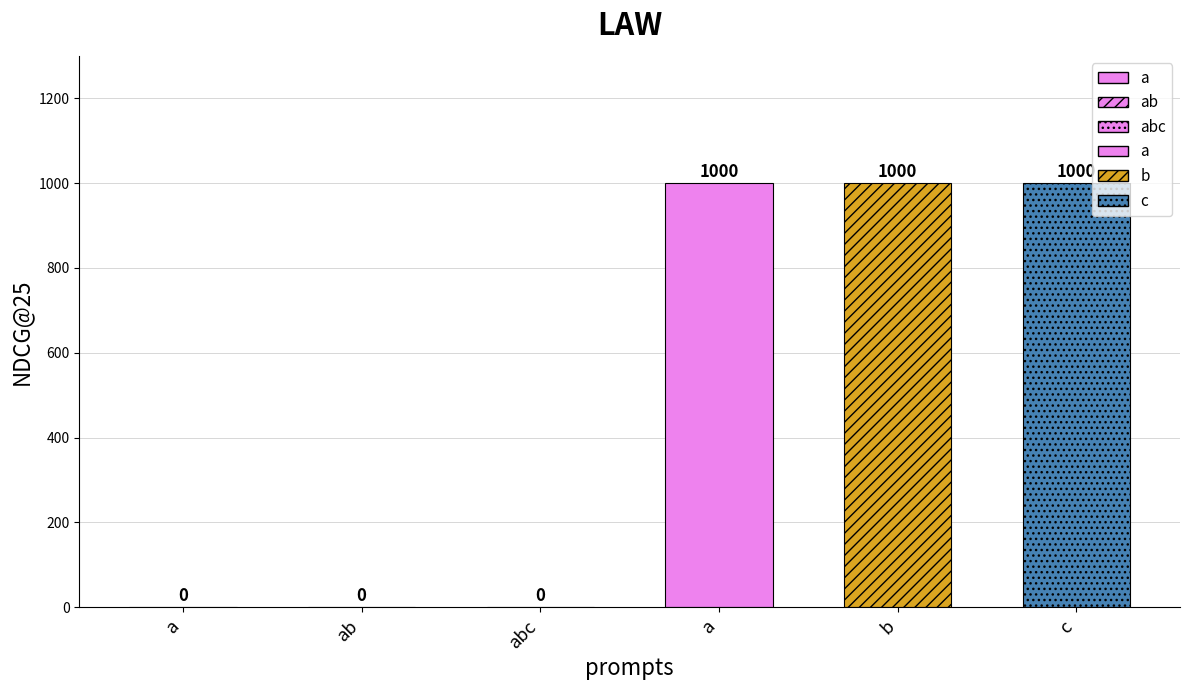

How many values are between 0 and 1000?

6